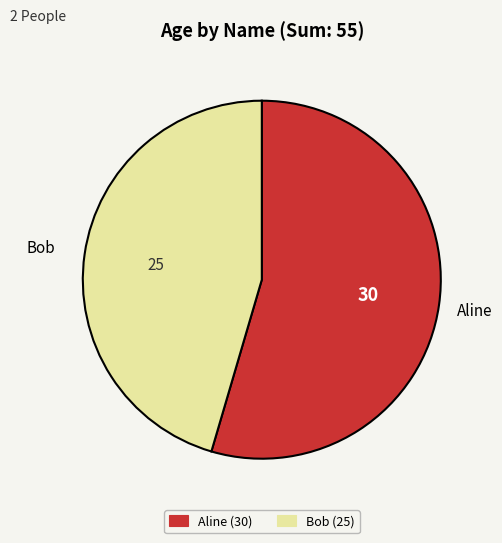

The Bob slice represents 45% of the pie. True or false?

True